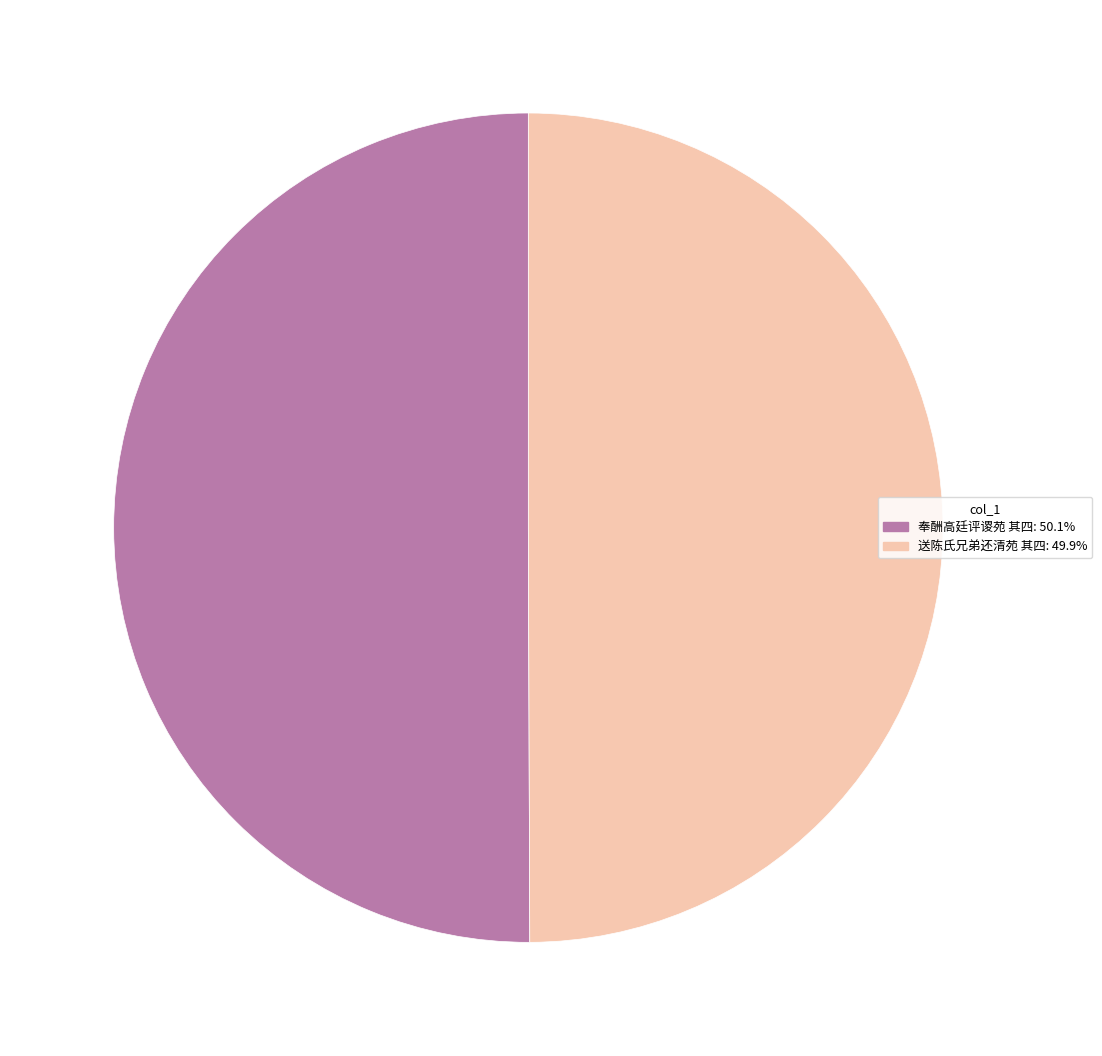

What is the ratio of the value at 送陈氏兄弟还清苑 其四 to the value at 奉酬高廷评谡苑 其四?

1.0